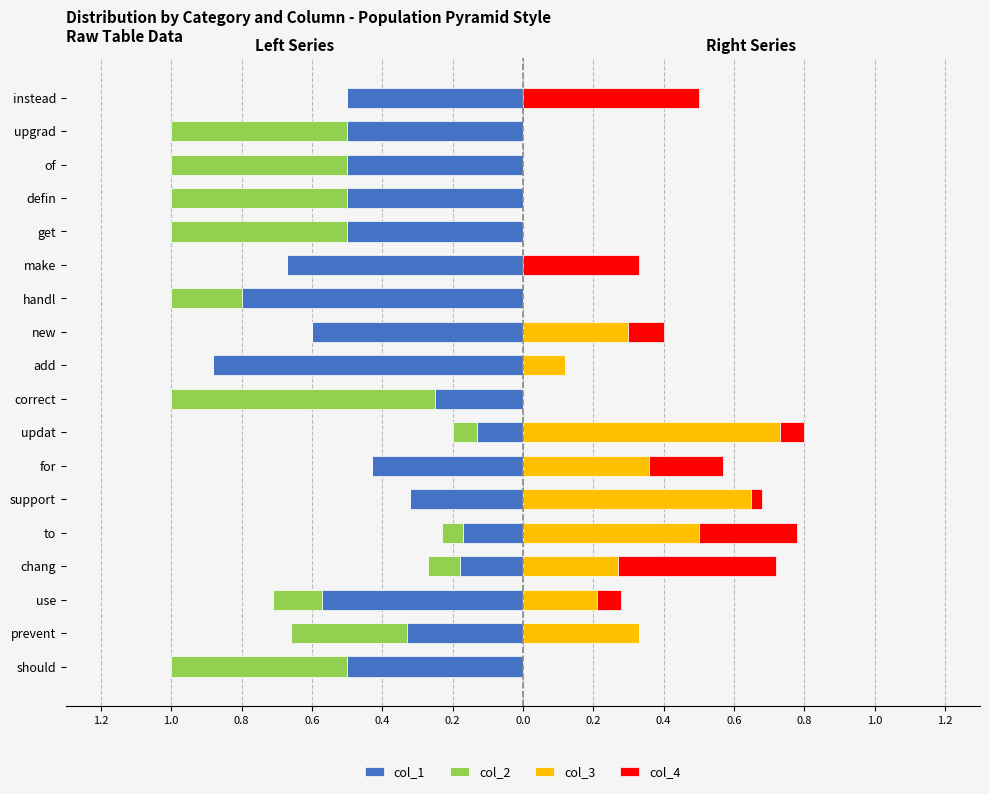

How many values in the col_3 series exceed 0?

9